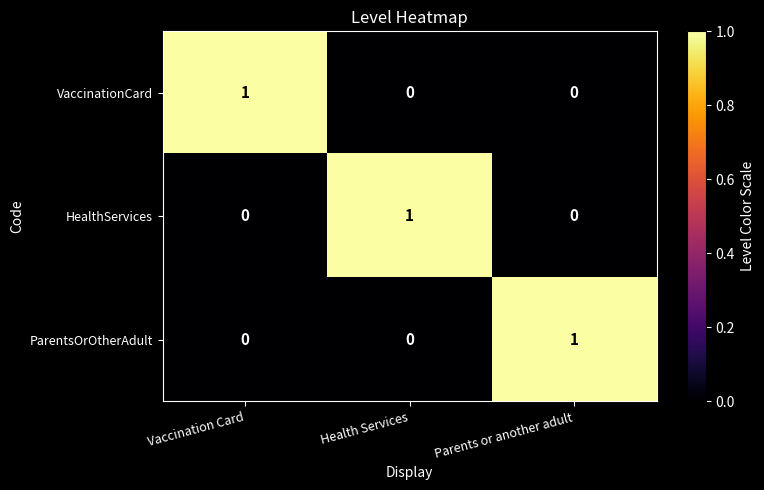

Reading left to right, extract all data points from this chart.

VaccinationCard: 1	0	0
HealthServices: 0	1	0
ParentsOrOtherAdult: 0	0	1